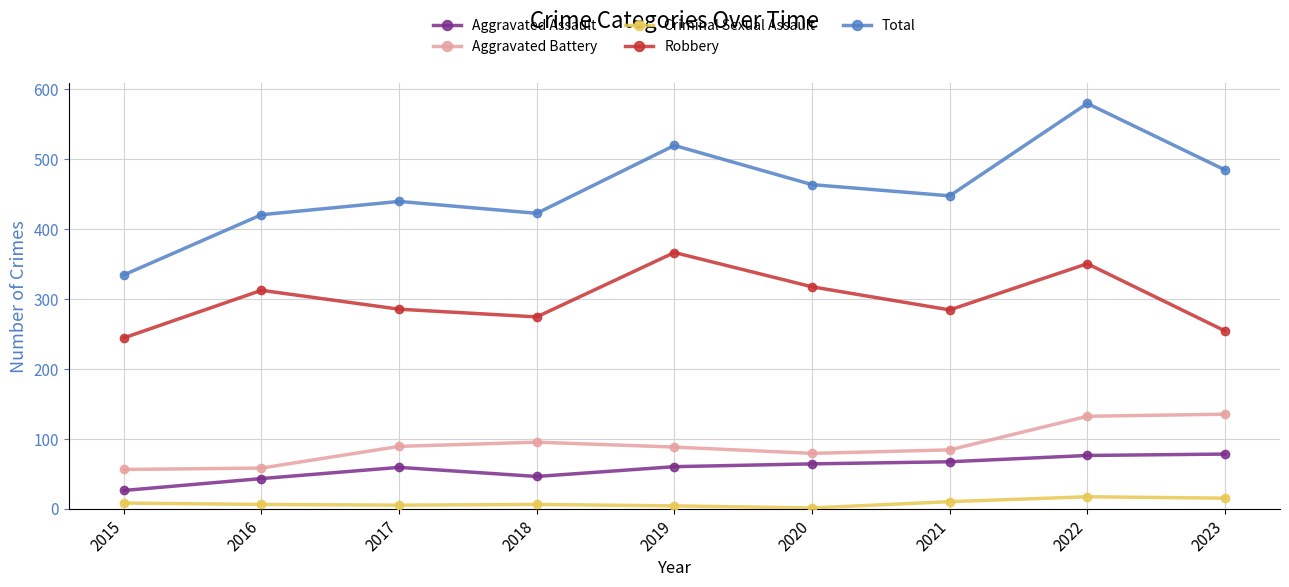

True or false: Aggravated Assault and Total cross at least once.

False